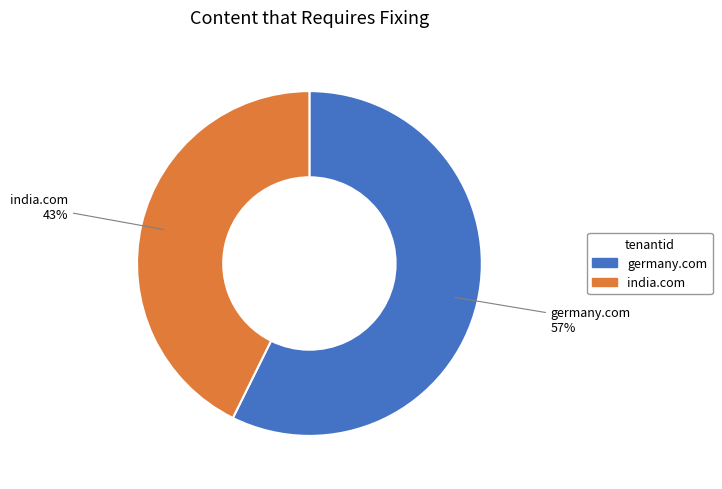

The germany.com slice represents 57% of the pie. True or false?

True